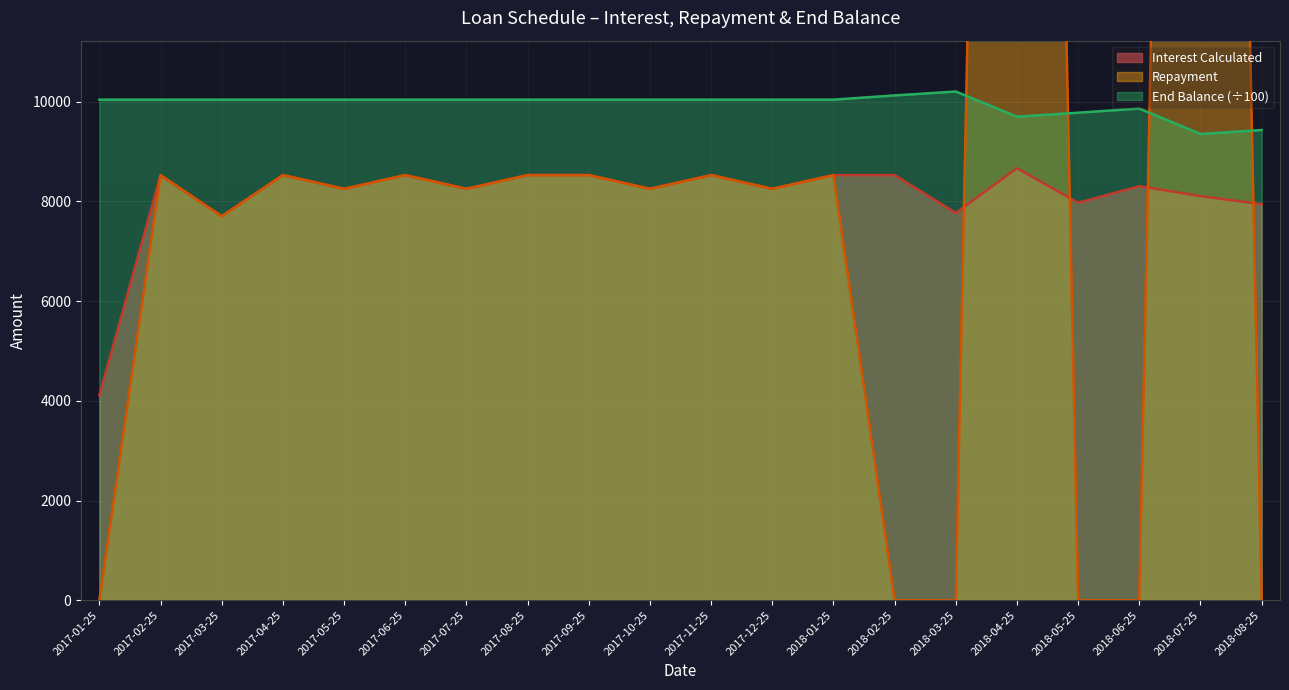

Which category has the lowest value across all series?

2017-01-25